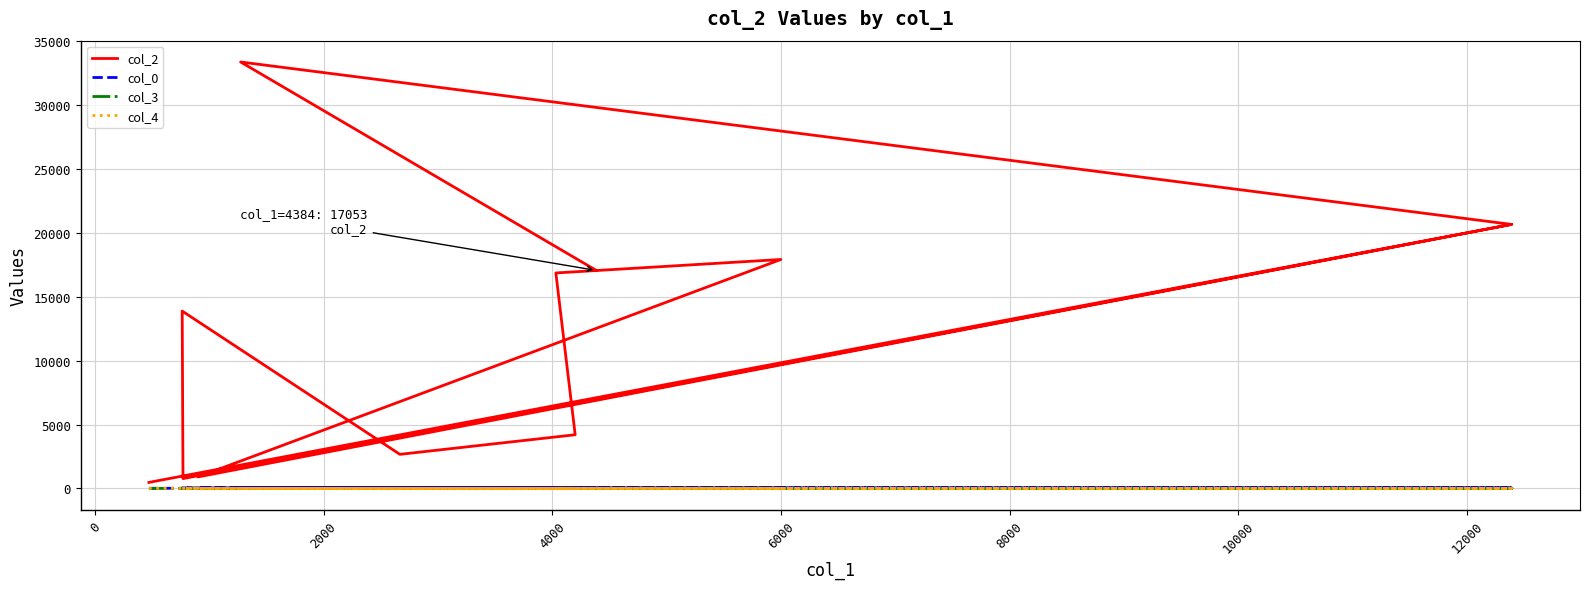

Which series has the widest spread of values?

col_2